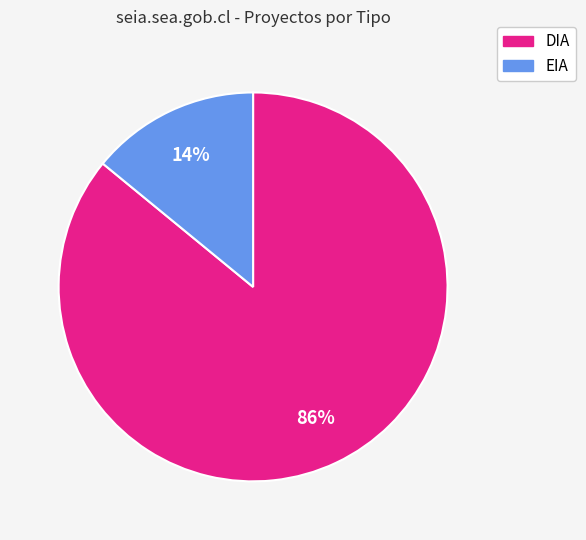

To the nearest percent, what is the average slice percentage?

50%